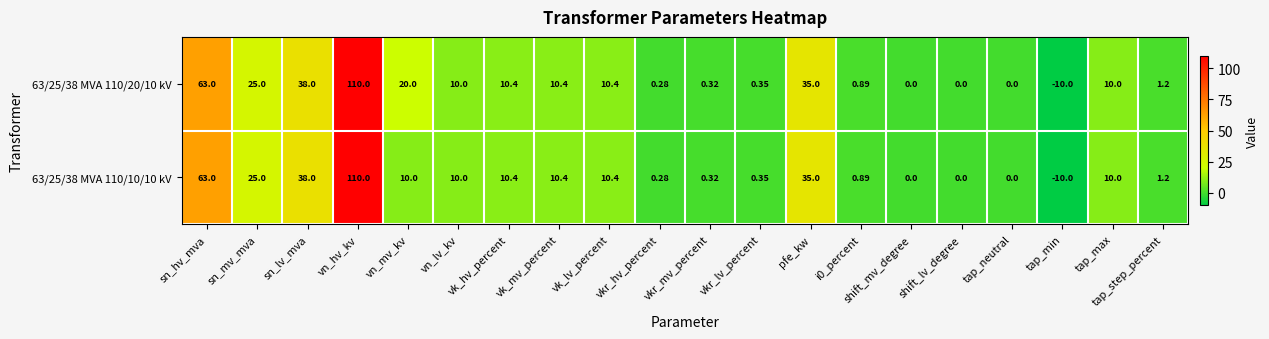

List the series in order of their overall mean, lowest first.

63/25/38 MVA 110/10/10 kV, 63/25/38 MVA 110/20/10 kV